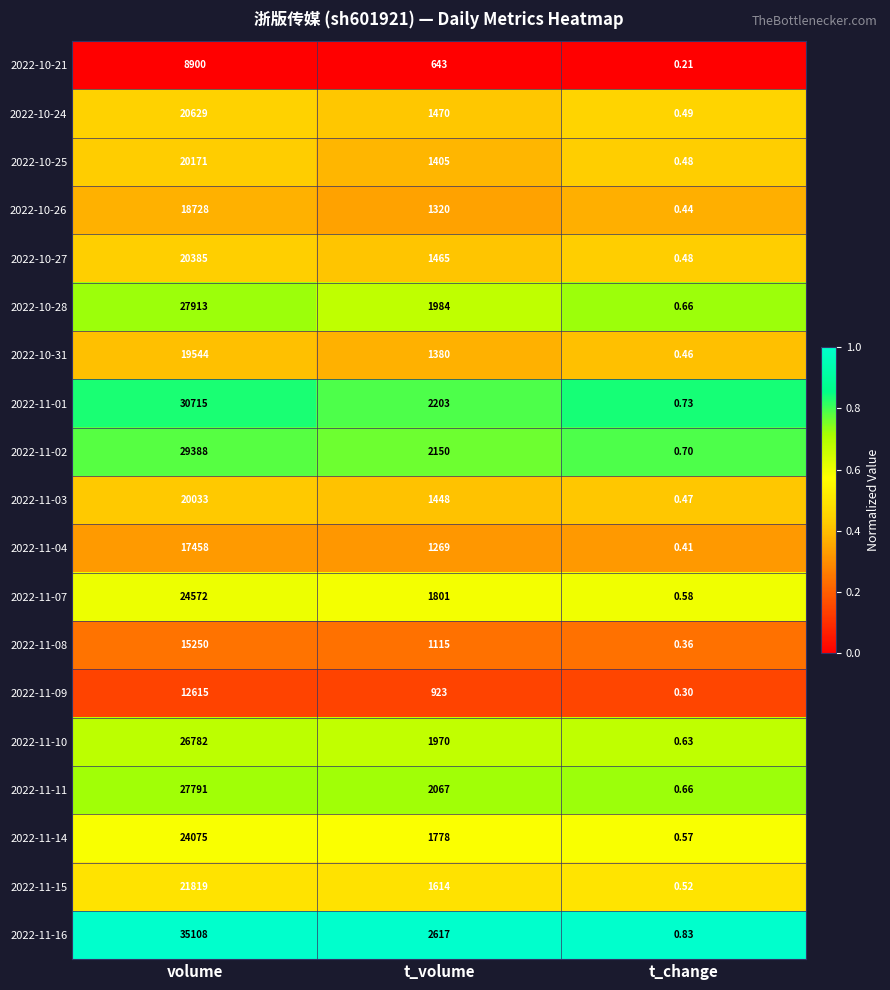

At which category does the chart reach its minimum across all series?

t_change